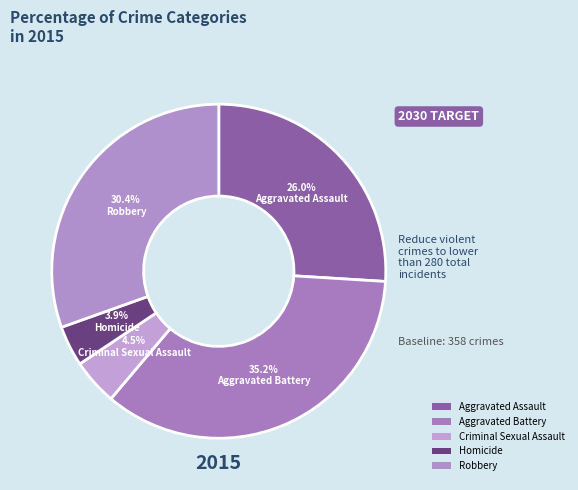

The Homicide slice represents 1% of the pie. True or false?

False